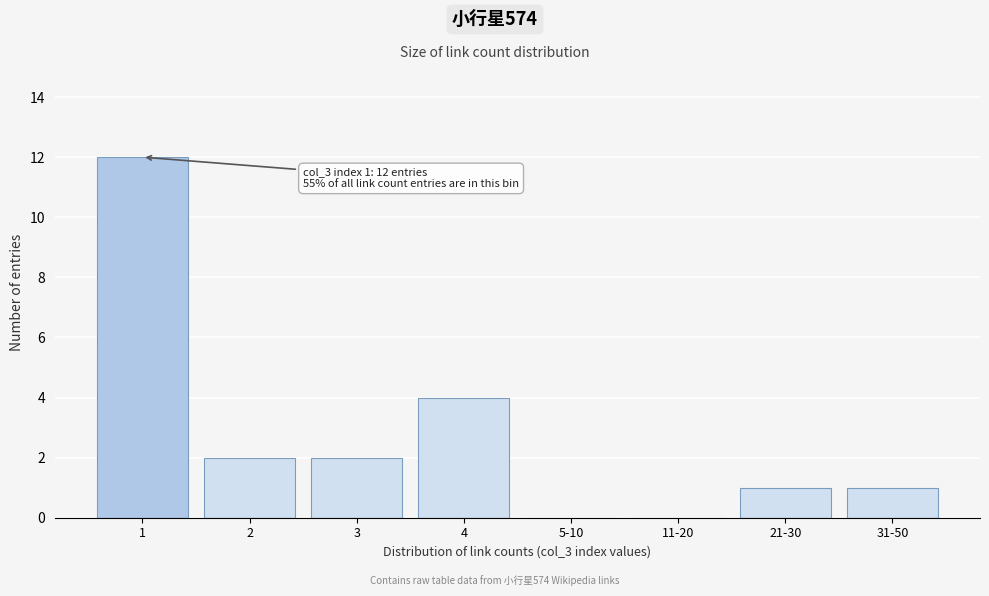

Reading left to right, what are all the values shown in this chart?

1=12	2=2	3=2	4=4	5-10=0	11-20=0	21-30=1	31-50=1